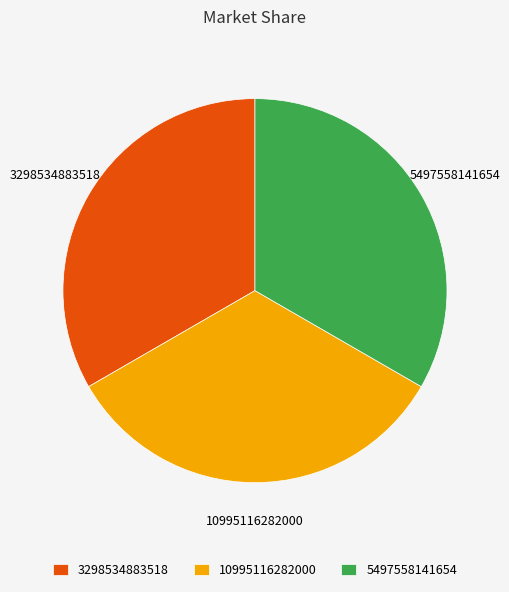

Is it true that 5497558141654 is 41% of the pie?

False